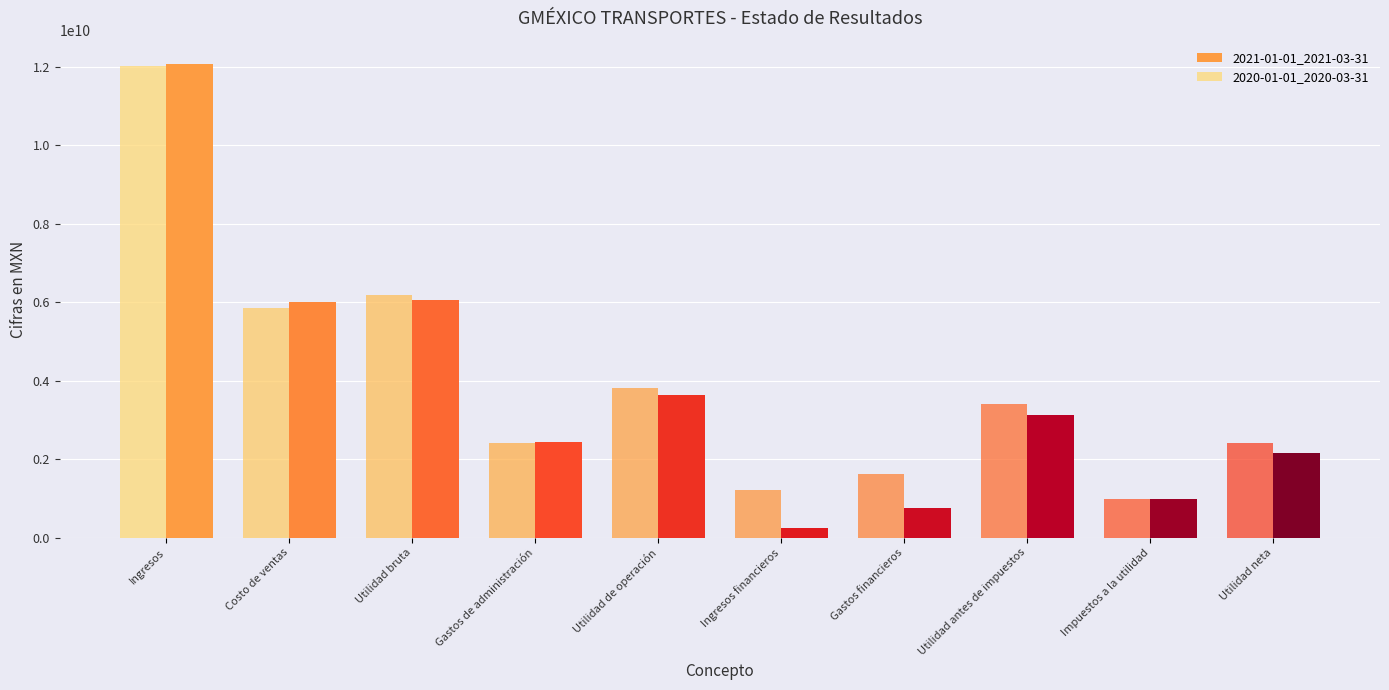

What is the value of the 2020-01-01_2020-03-31 bar at the 8th from the left?

3409568000